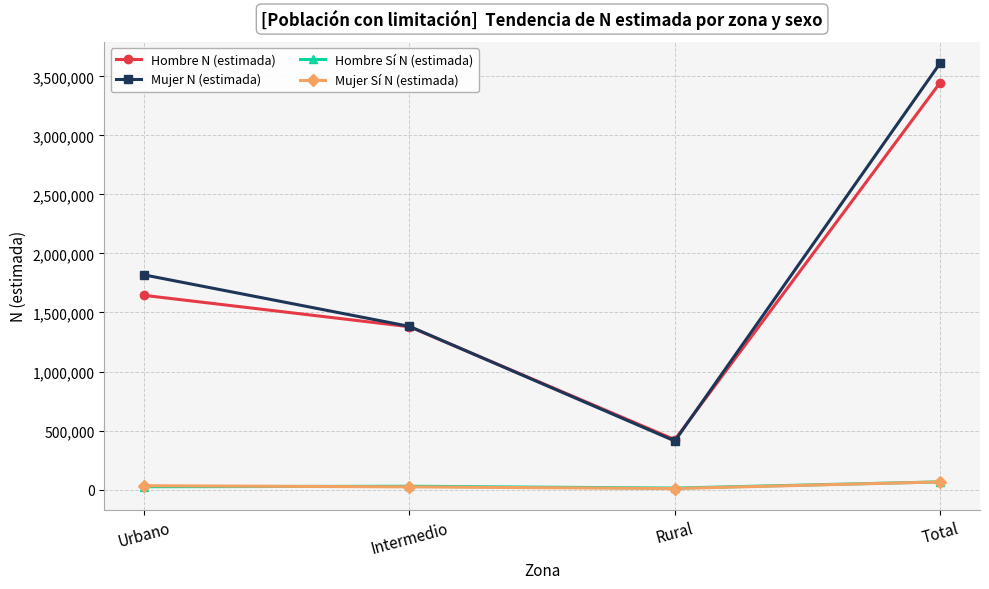

What is the spread (max minus min) of values at Rural?

413644